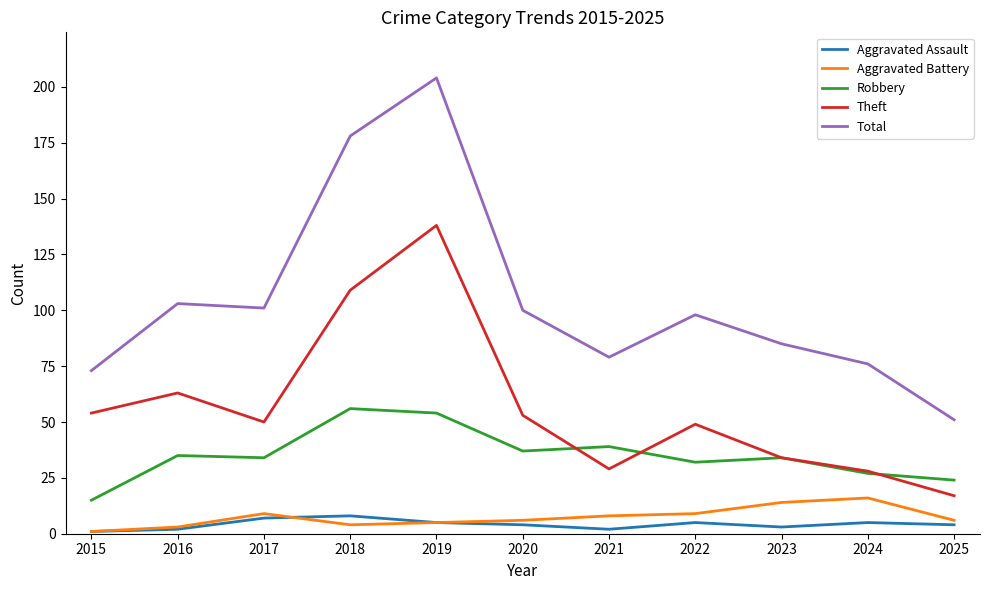

What is the total value across all series at 2020?

200